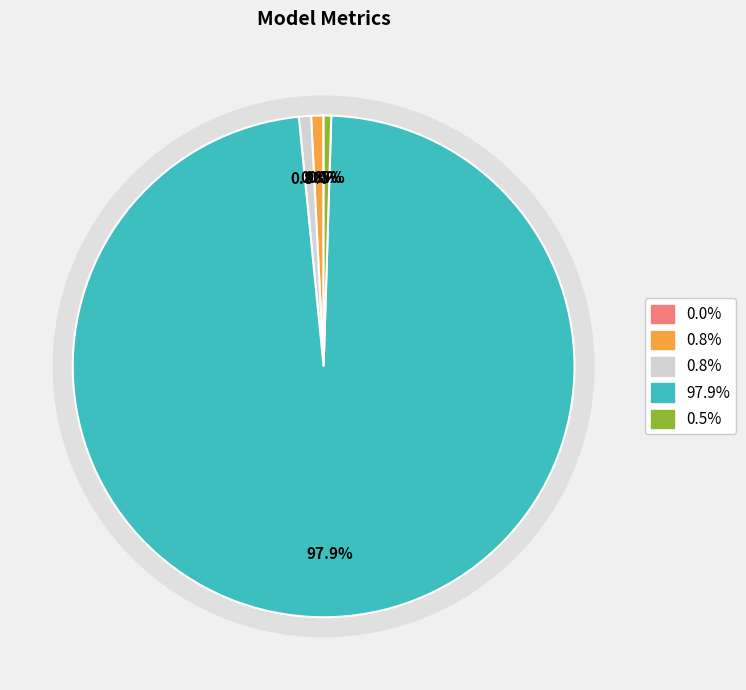

How many slices are in this pie chart?

5